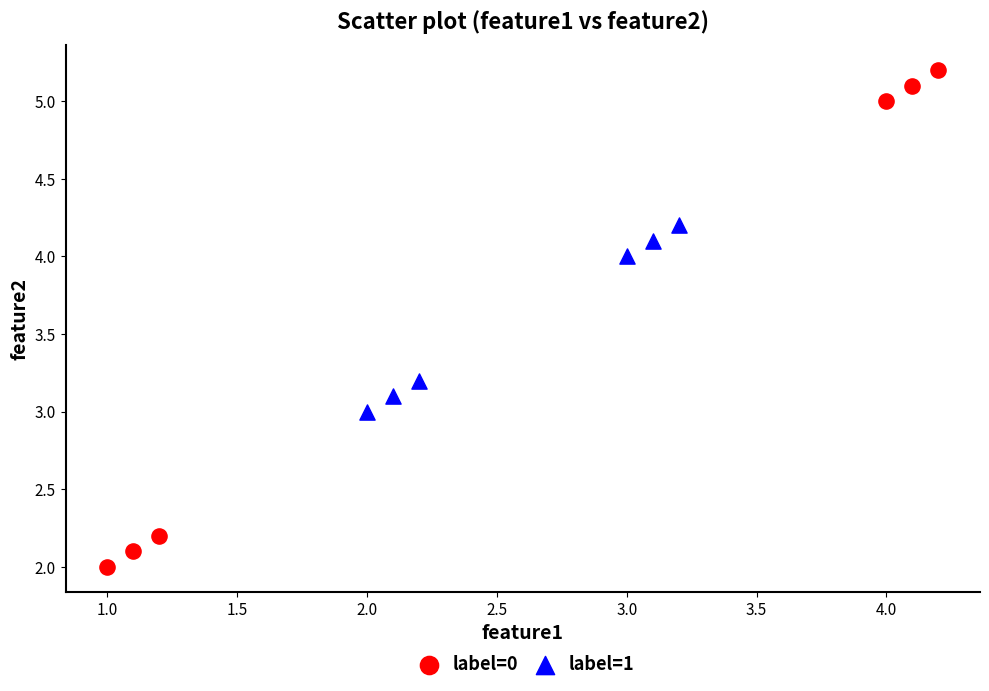

Which series contains the highest Y value?

label=0